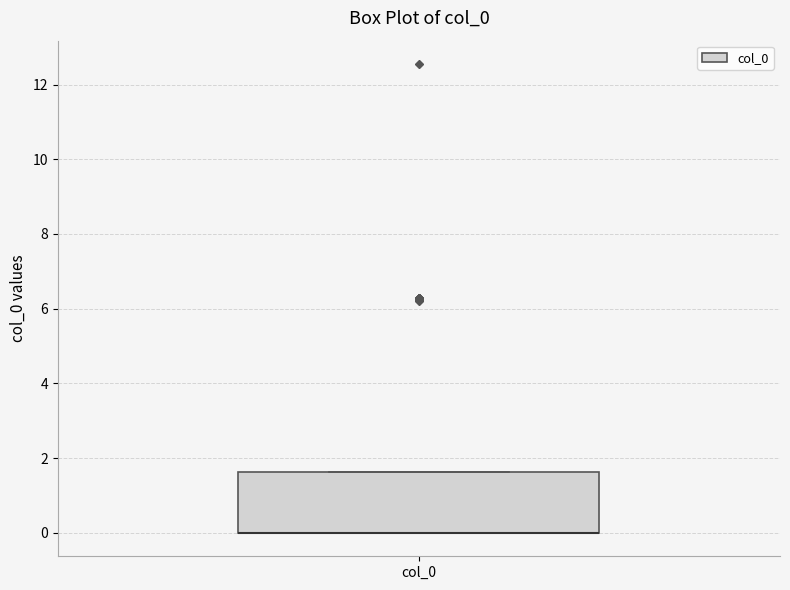

Transcribe this box plot: give where the median line is, the range the box spans, and where the two whiskers end, as read against the y-axis. The values are not printed on the chart, so give them approximately, as read against the axis.

median 0.0 (drawn on the box's lower edge), box 0.0 to 1.6, whiskers 0.0 to 1.6